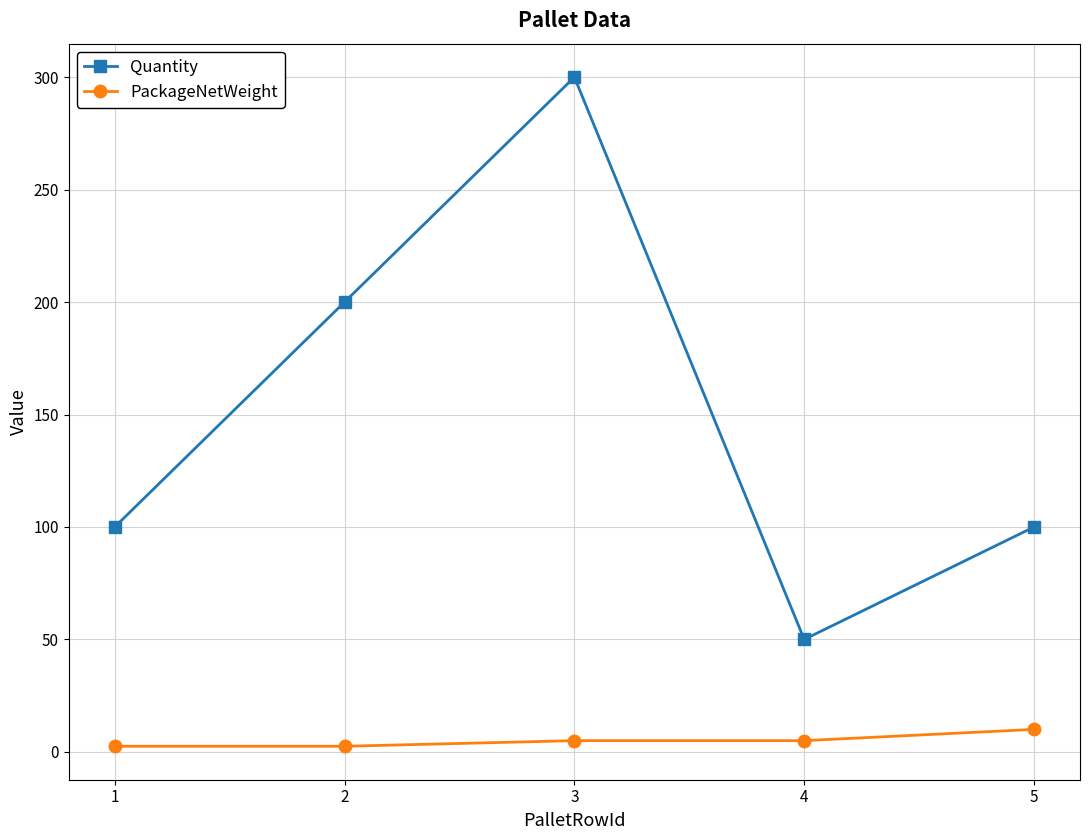

List the series in order of their overall mean, lowest first.

PackageNetWeight, Quantity